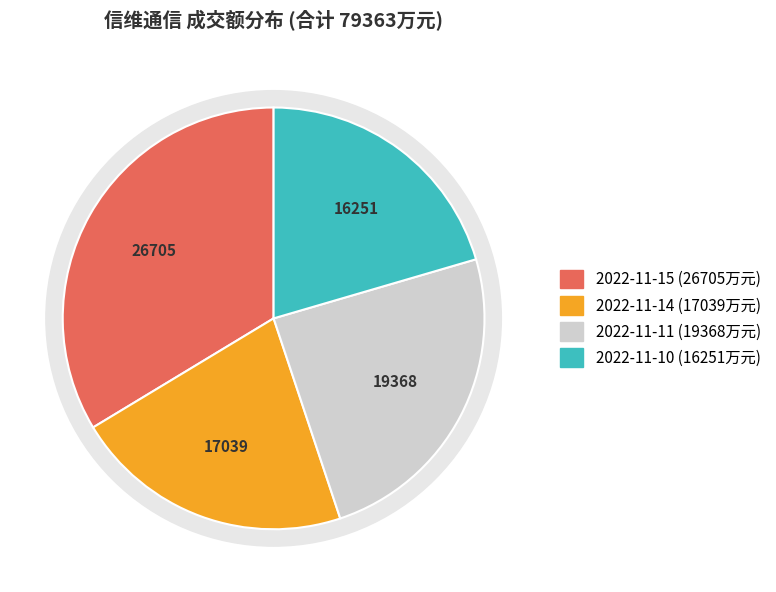

What percentage is the 2022-11-15 slice, to the nearest percent?

34%